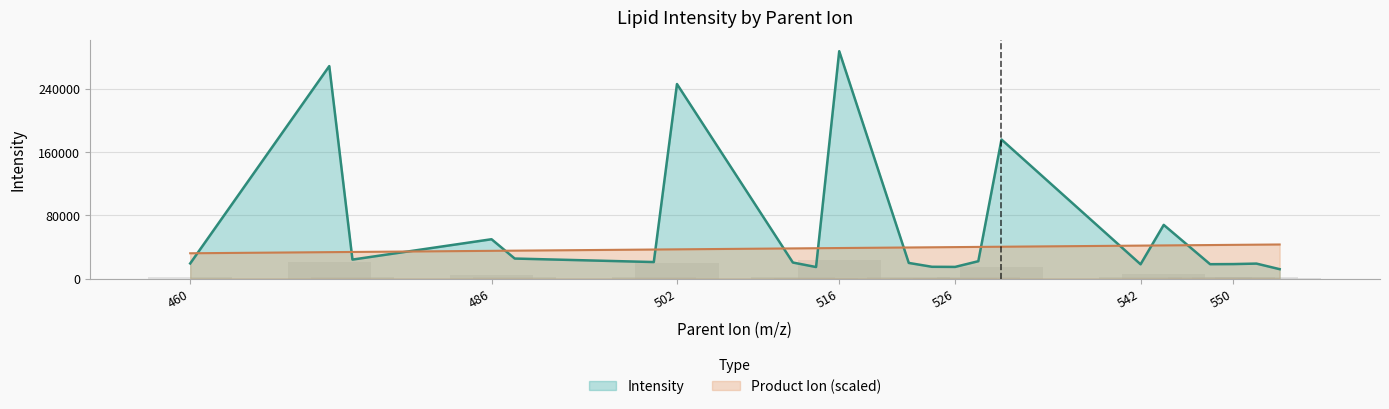

What is the value of the Product_Ion bar at the 14th from the left?

40013.8